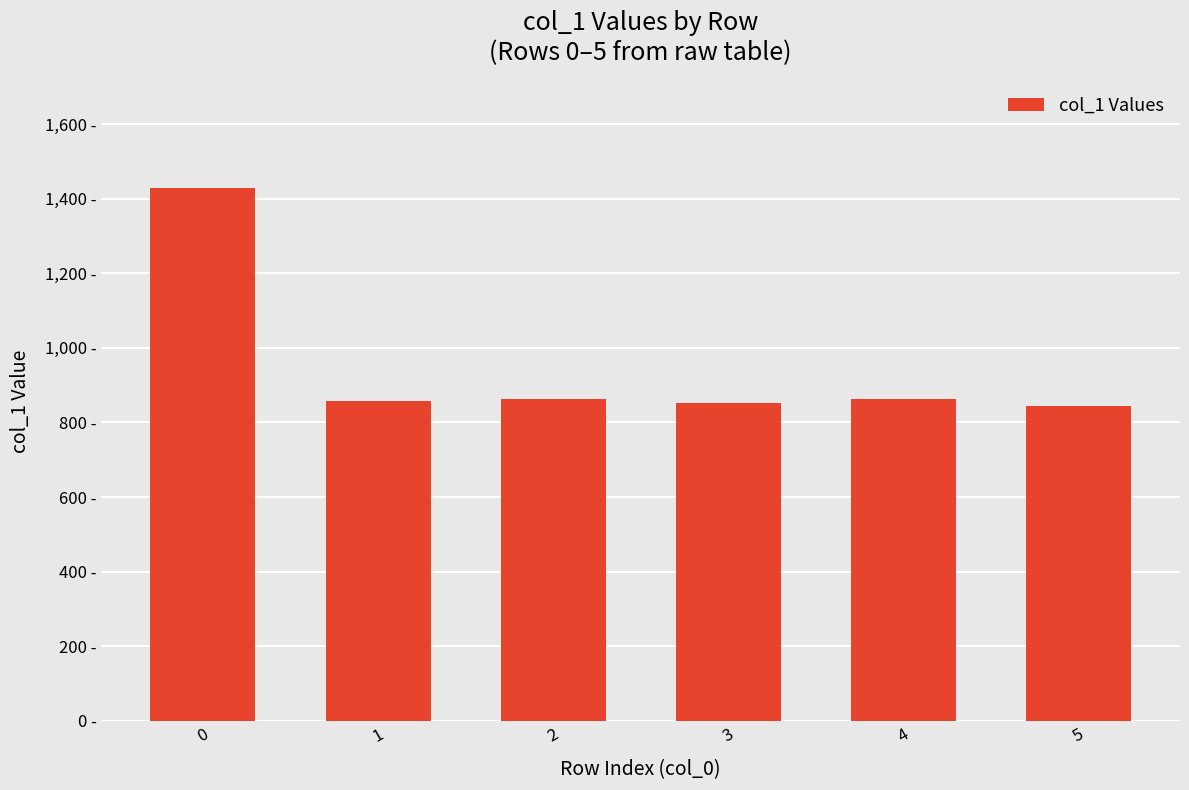

Does the chart contain any negative values?

No